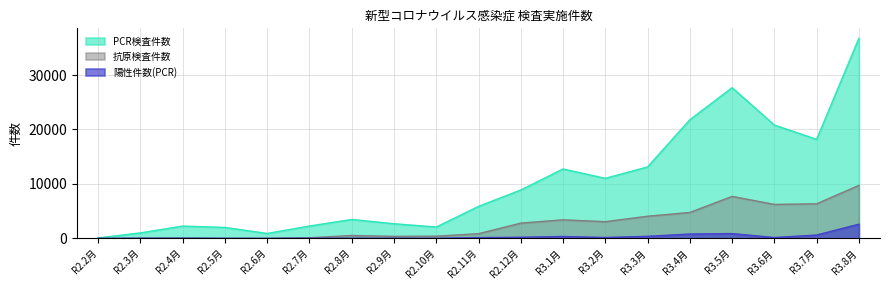

What is the difference between the maximum and minimum values in the 陽性件数(PCR) series?

2597